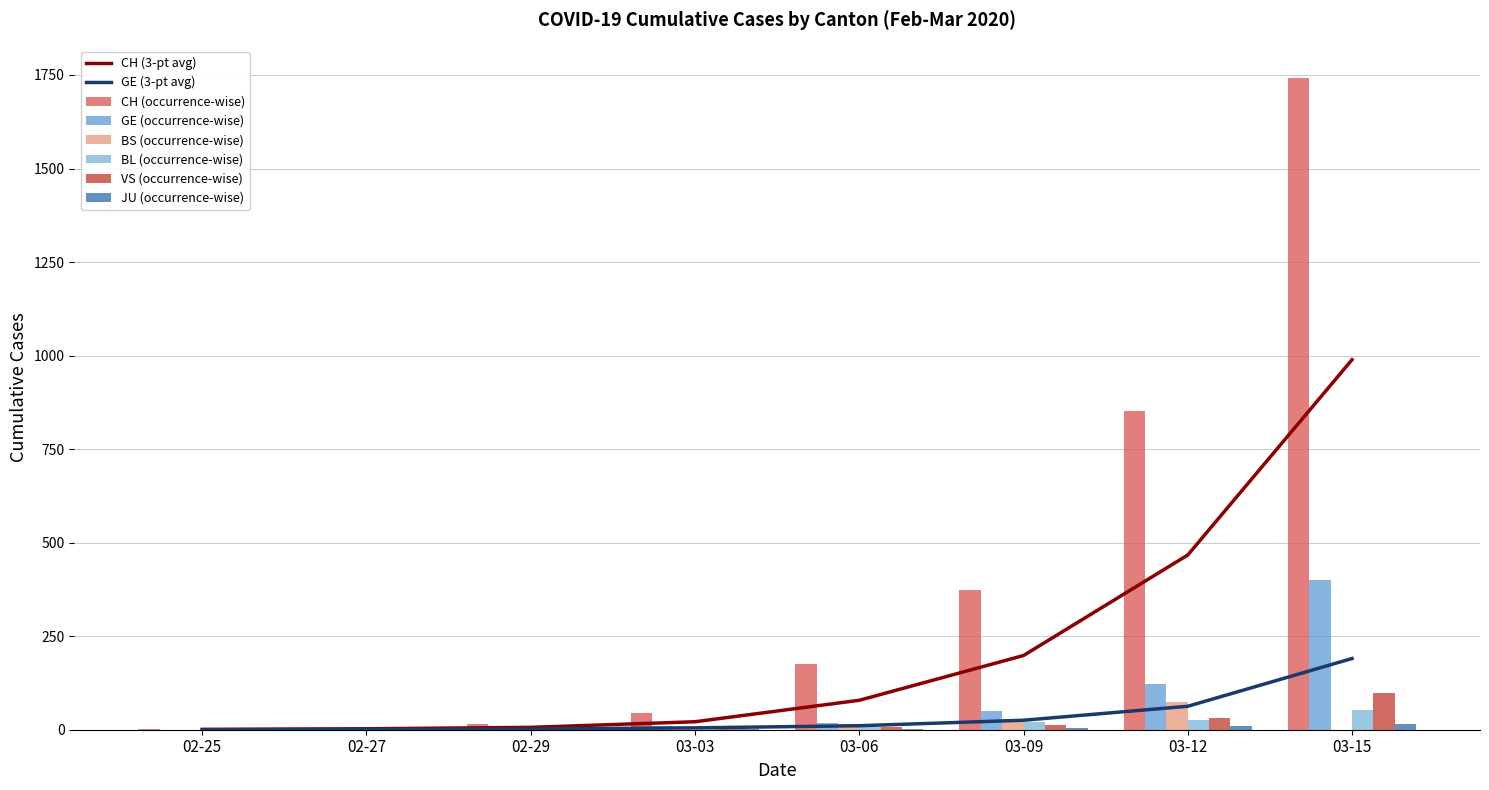

What position from the right is 2020-03-04?

12